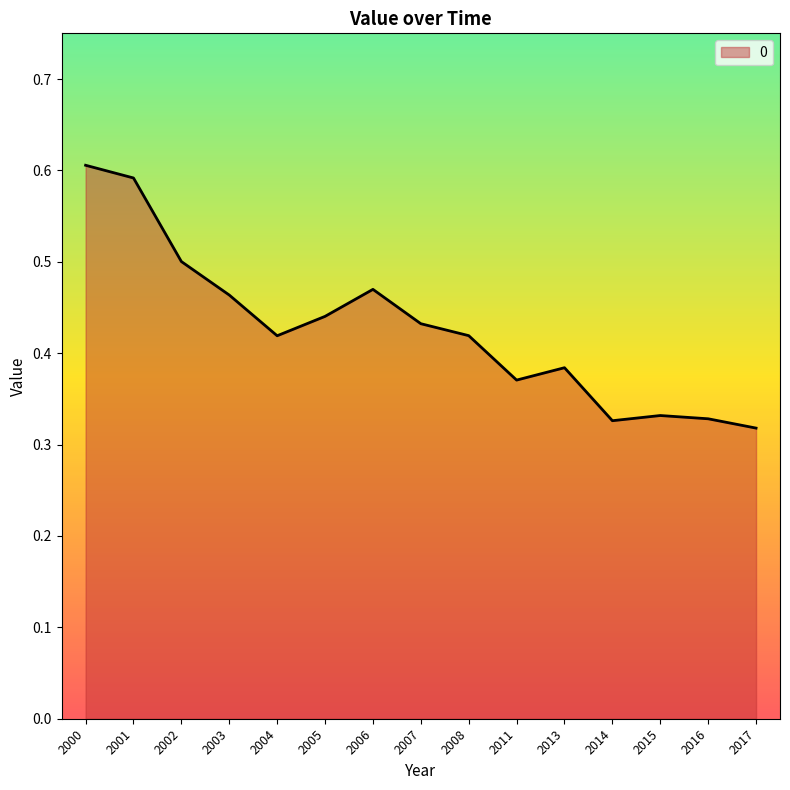

Between 2002 and 2008, which is larger?

2002